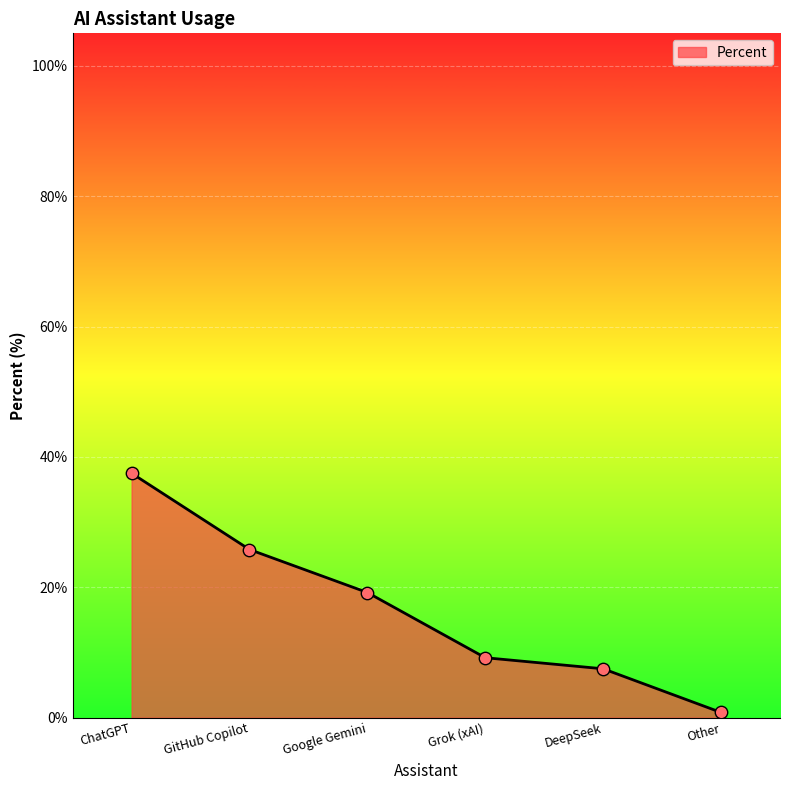

What is the change in value from GitHub Copilot to Google Gemini?

-6.6